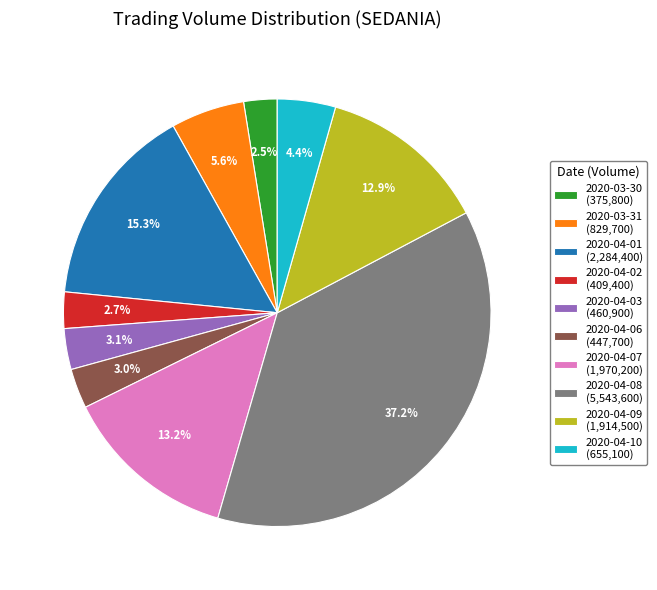

What is the ratio of the value at 2020-04-09 (1,914,500) to the value at 2020-04-03 (460,900)?

4.2